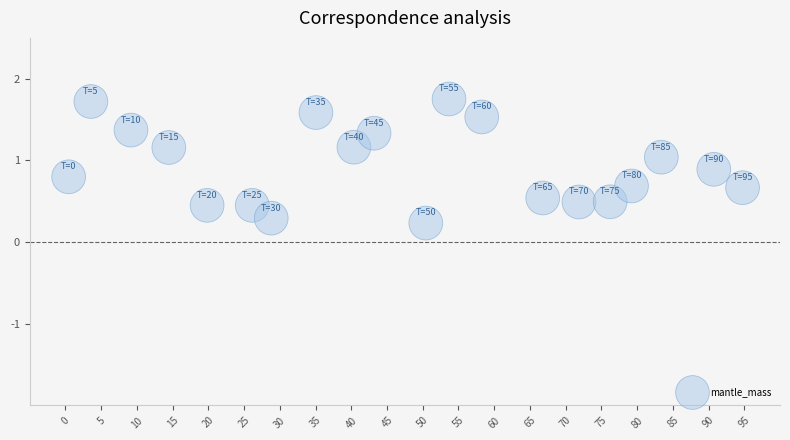

What is the range of X values (max minus min)?

94.3